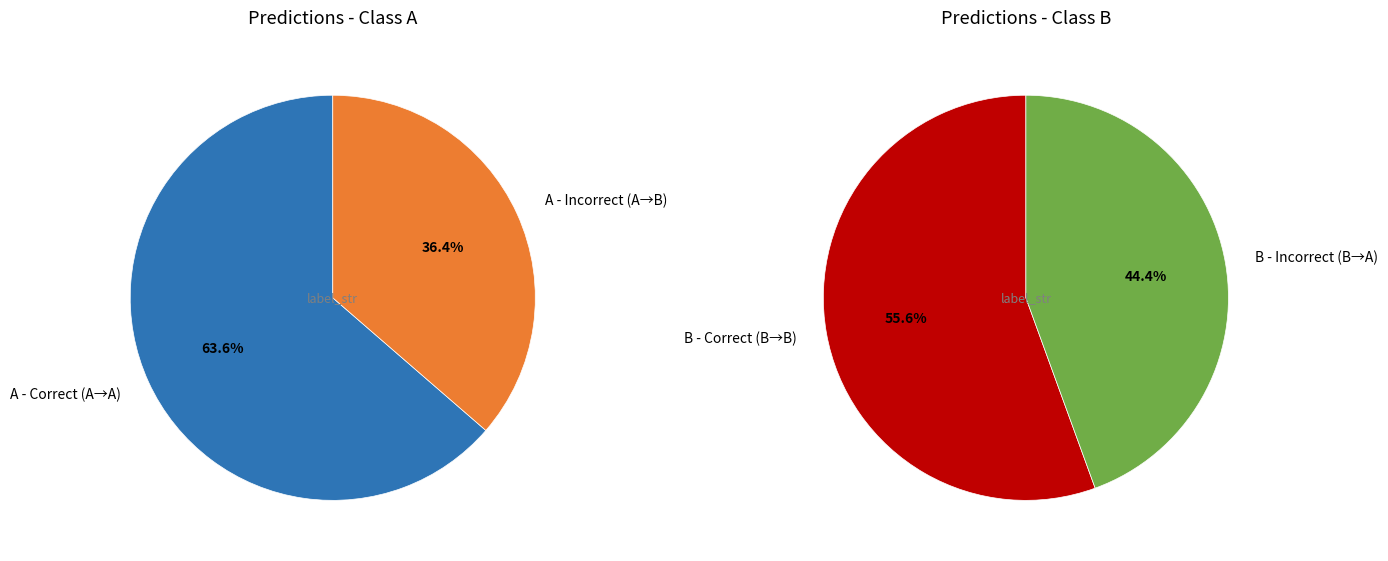

Does any single category account for the majority?

Yes